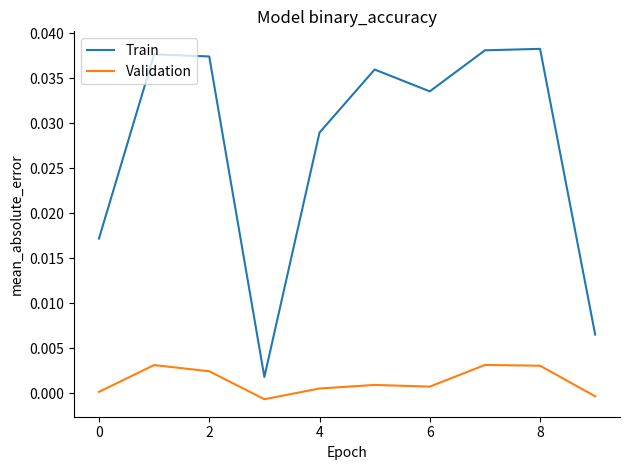

True or false: Validation and Train cross at least once.

False